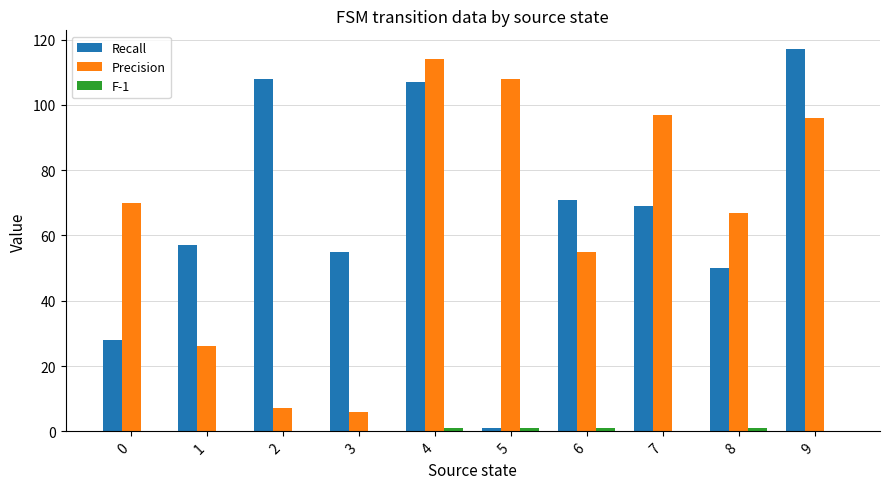

What is the sum of all Recall values?

663